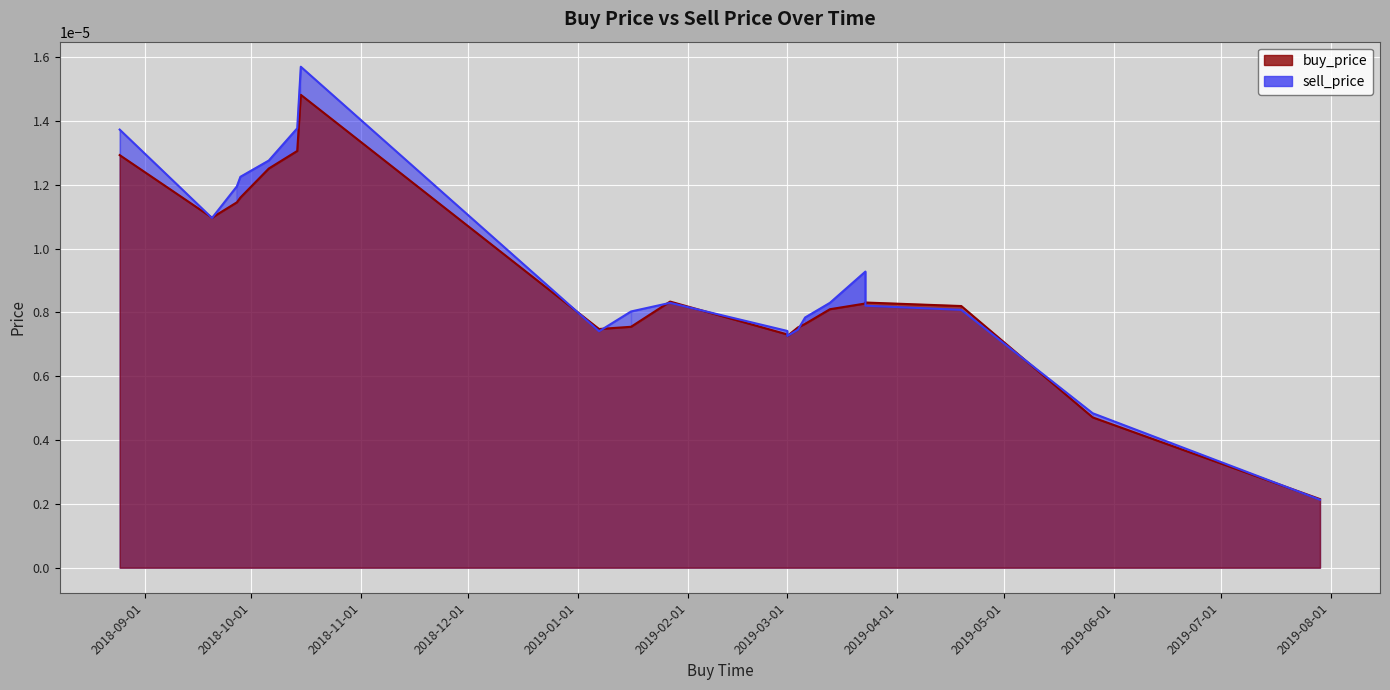

Where is buy_price nearest to the value 0?

2019-07-29